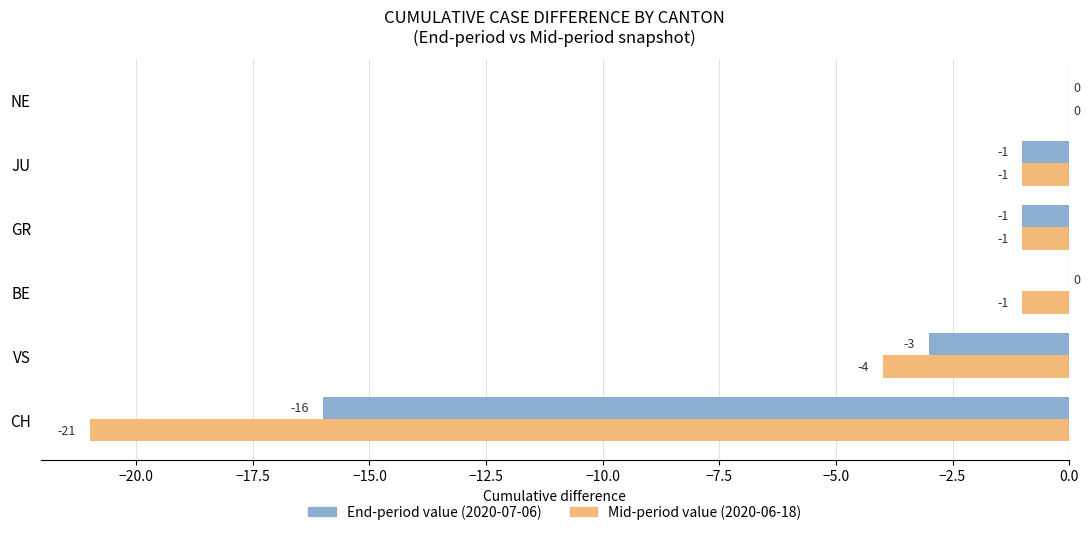

At which category is the sum across all series the highest?

NE